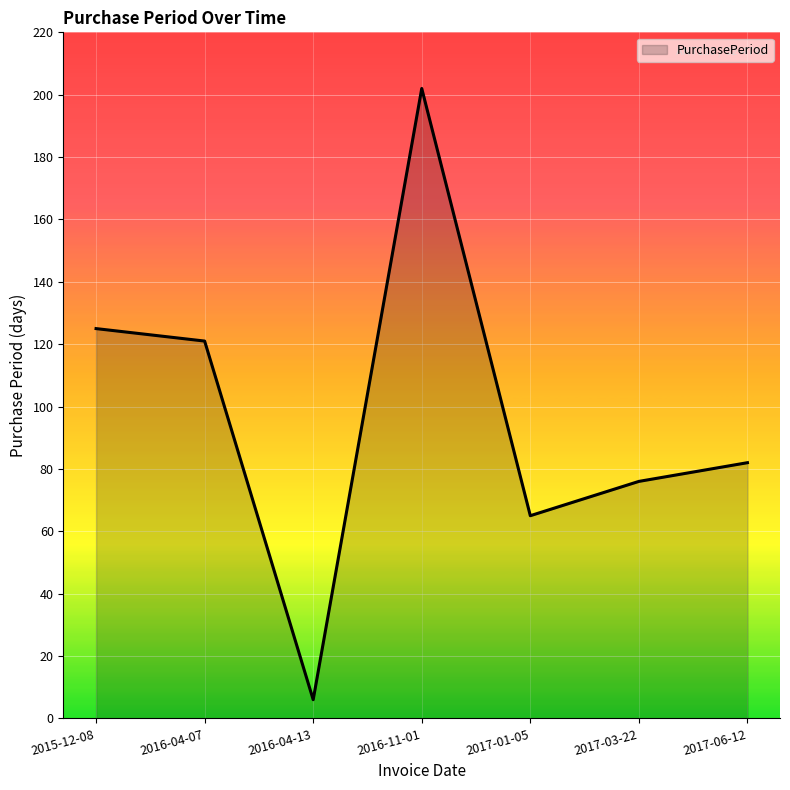

What is the average value?

97